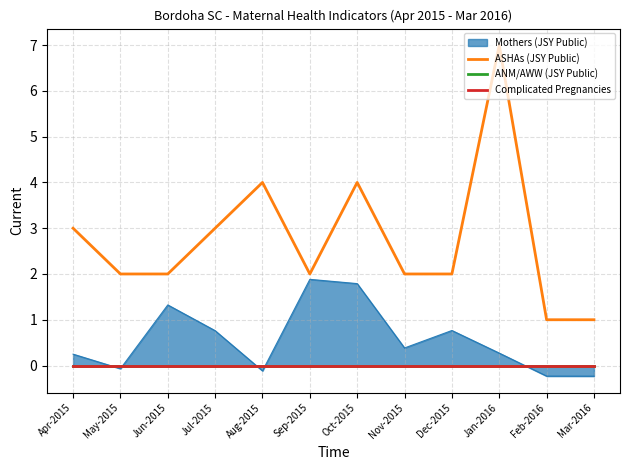

Is it true that Complicated Pregnancies equals 0 at Aug-2015?

True